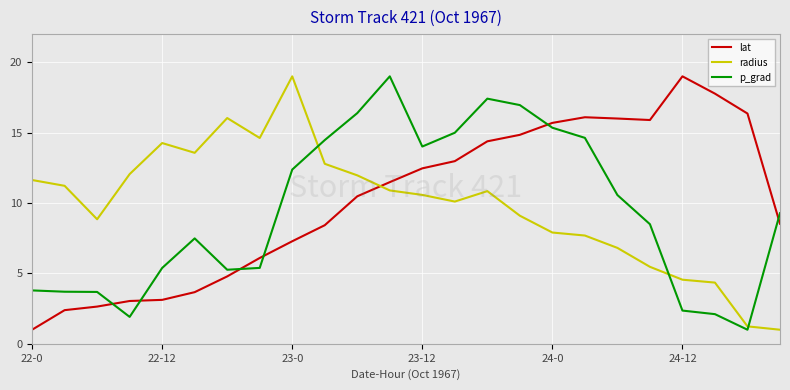

What are all the series names shown in the legend?

lat, radius, p_grad